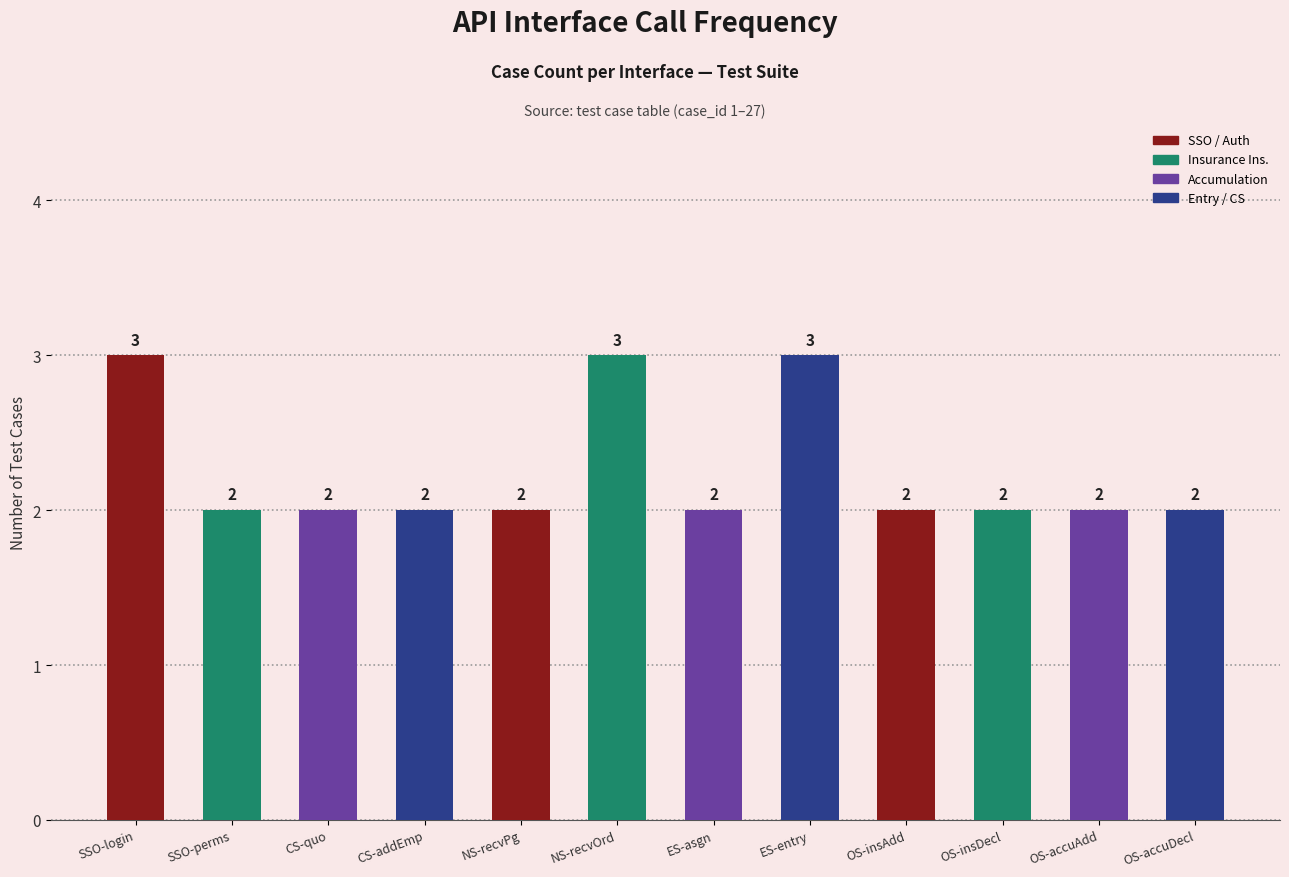

What is the value of the 10th bar from the left?

2